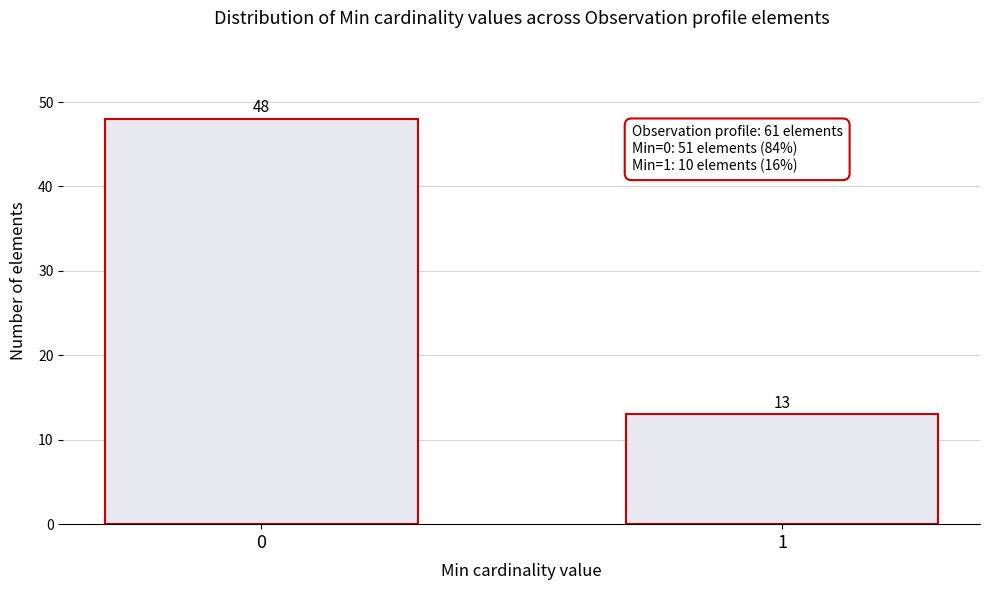

Reading left to right, extract all data points from this chart.

48	13